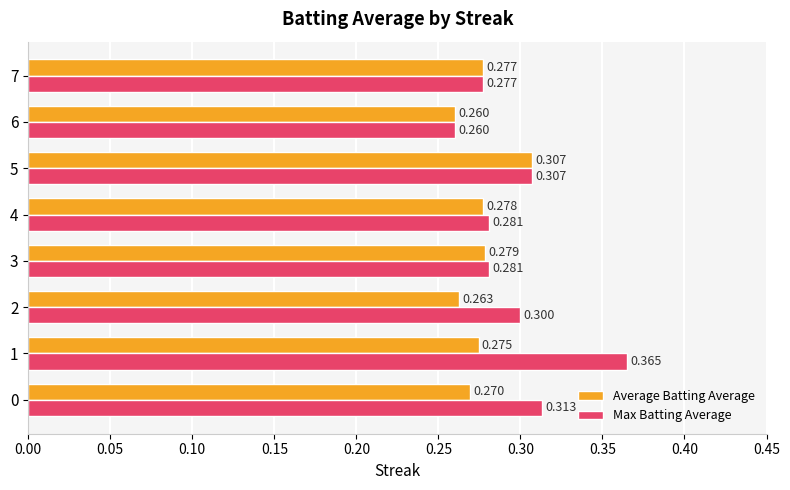

Which series changed the most between 3 and 6?

Max Batting Average